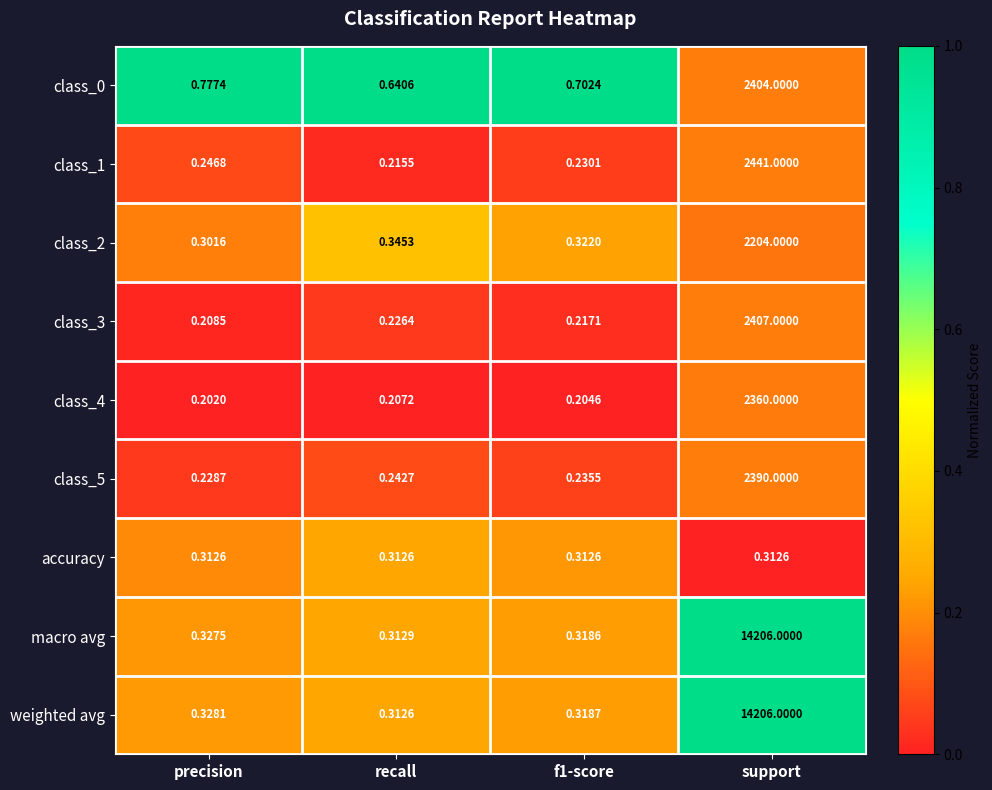

Where is class_5 nearest to the value 1195?

recall